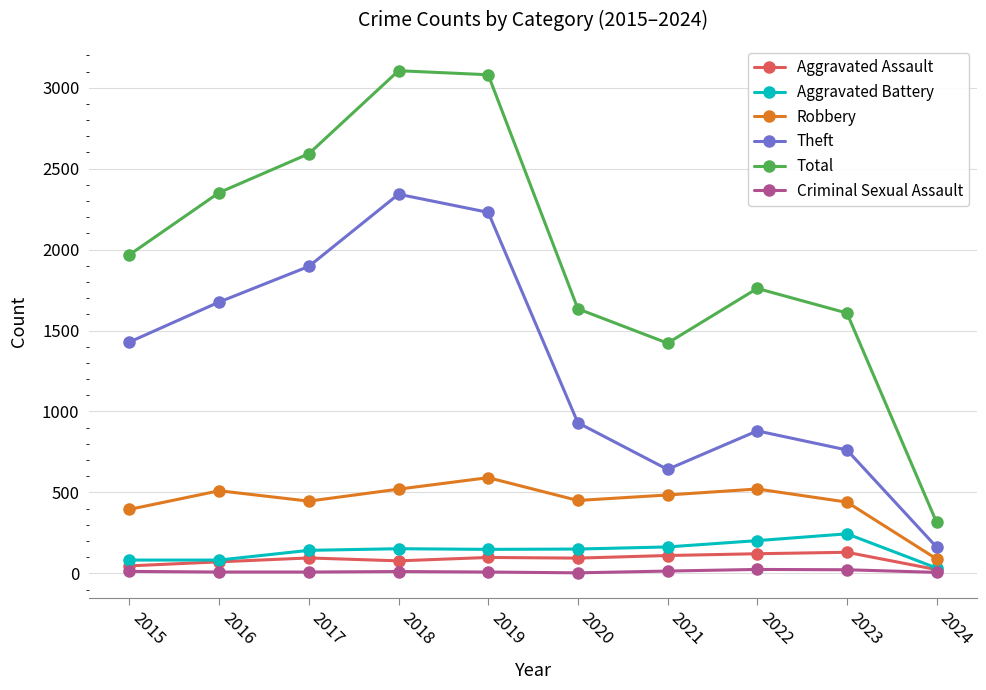

What is the difference between the maximum and minimum values in the Criminal Sexual Assault series?

21